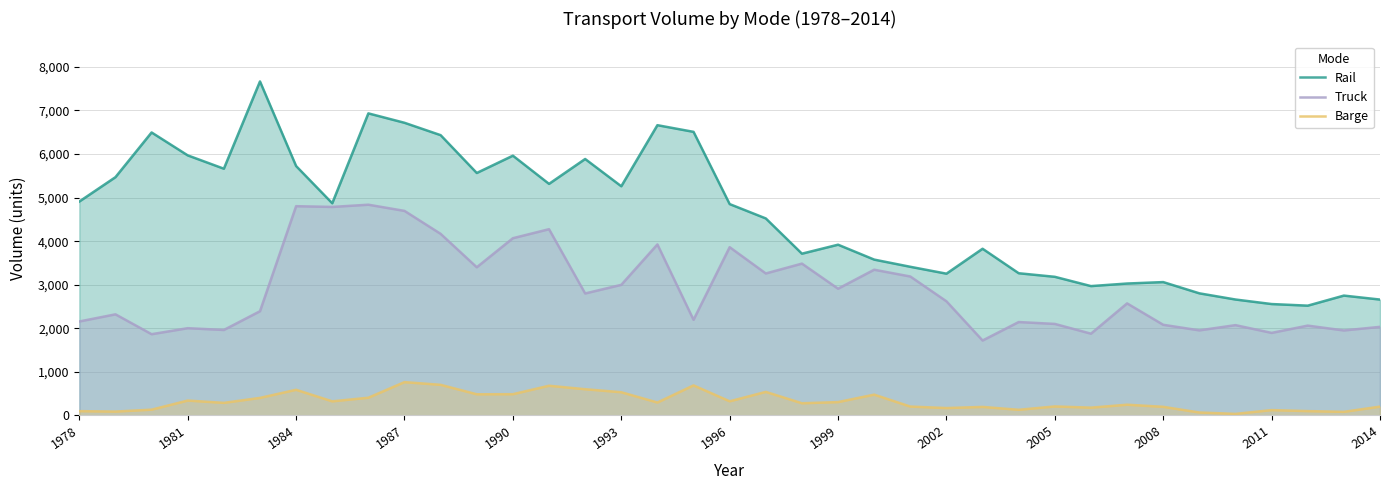

What is the greatest value displayed?

7666